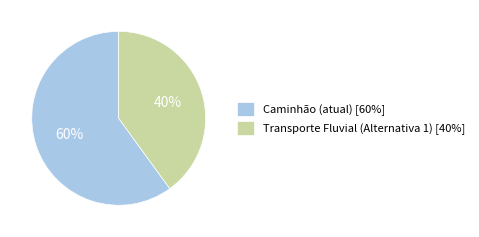

Combined, do Transporte Fluvial (Alternativa 1) and Caminhão (atual) account for over 50%?

Yes